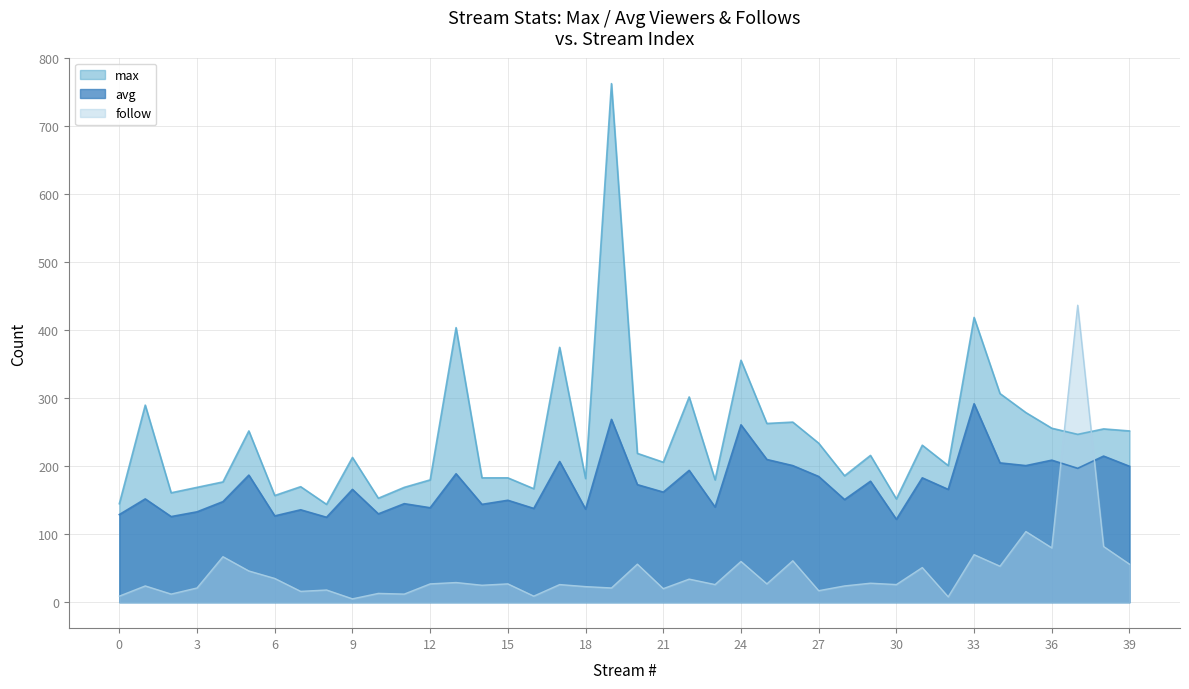

What is the difference between the highest and lowest values at 14?

158